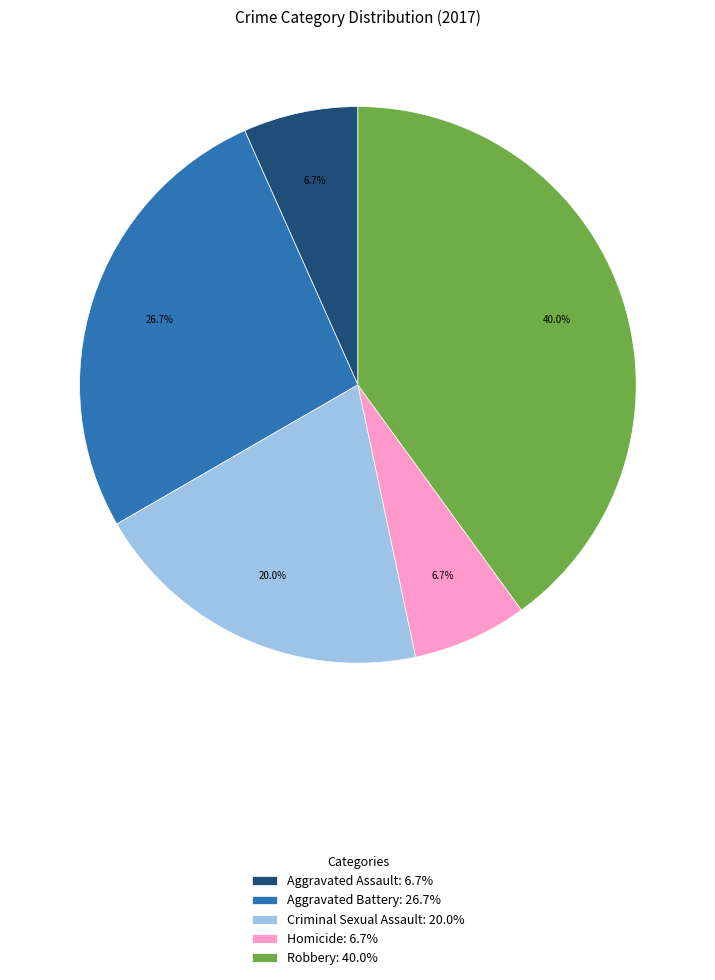

How many slices are in this pie chart?

5